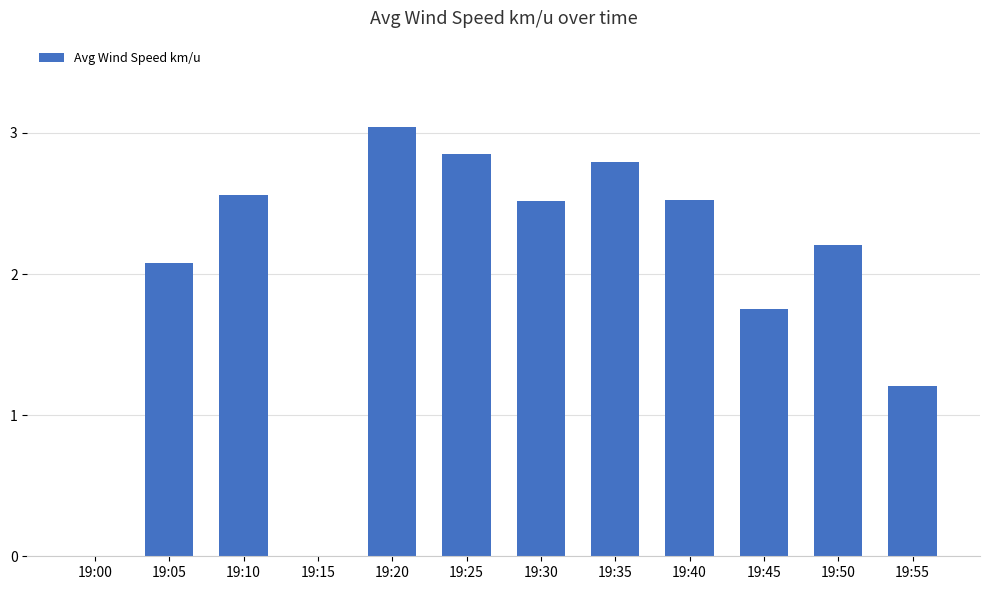

Read the value at 19:55.

1.2